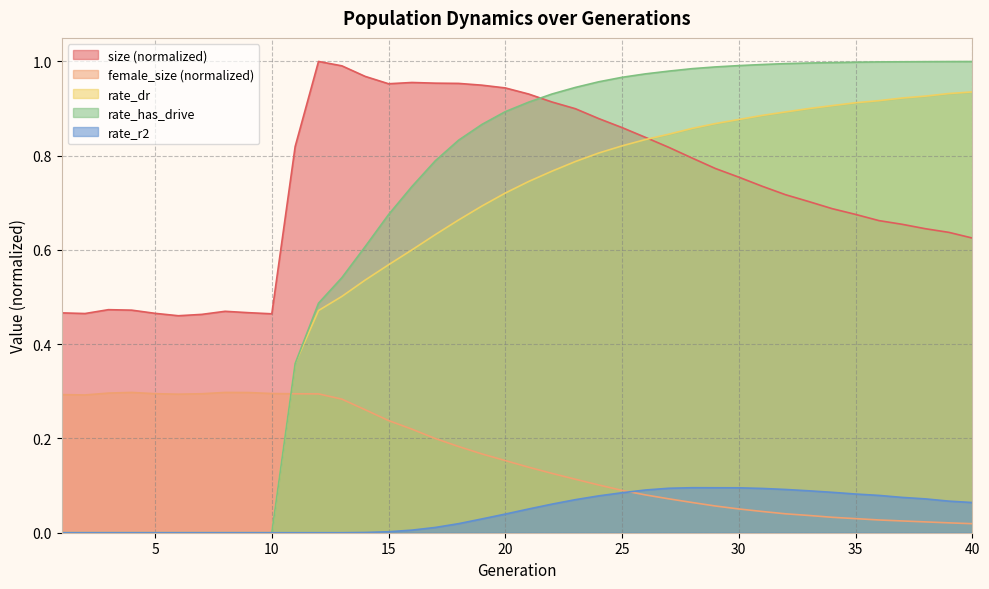

How many positive values does the rate_r2 series have?

27